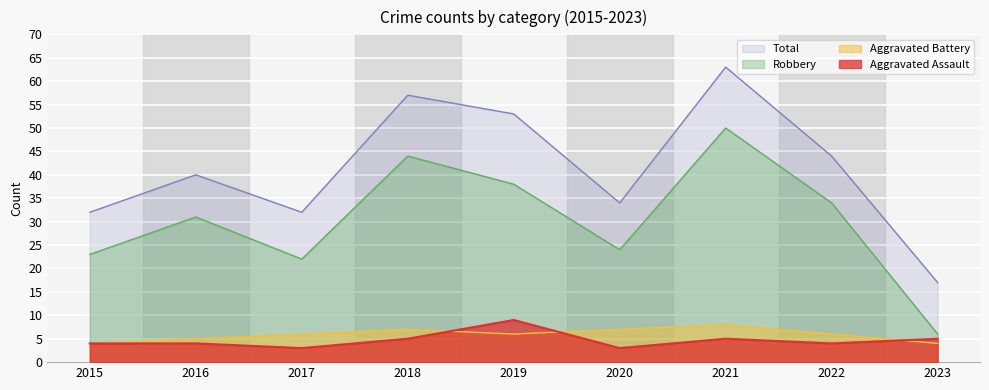

True or false: Aggravated Assault and Total intersect in this chart.

False